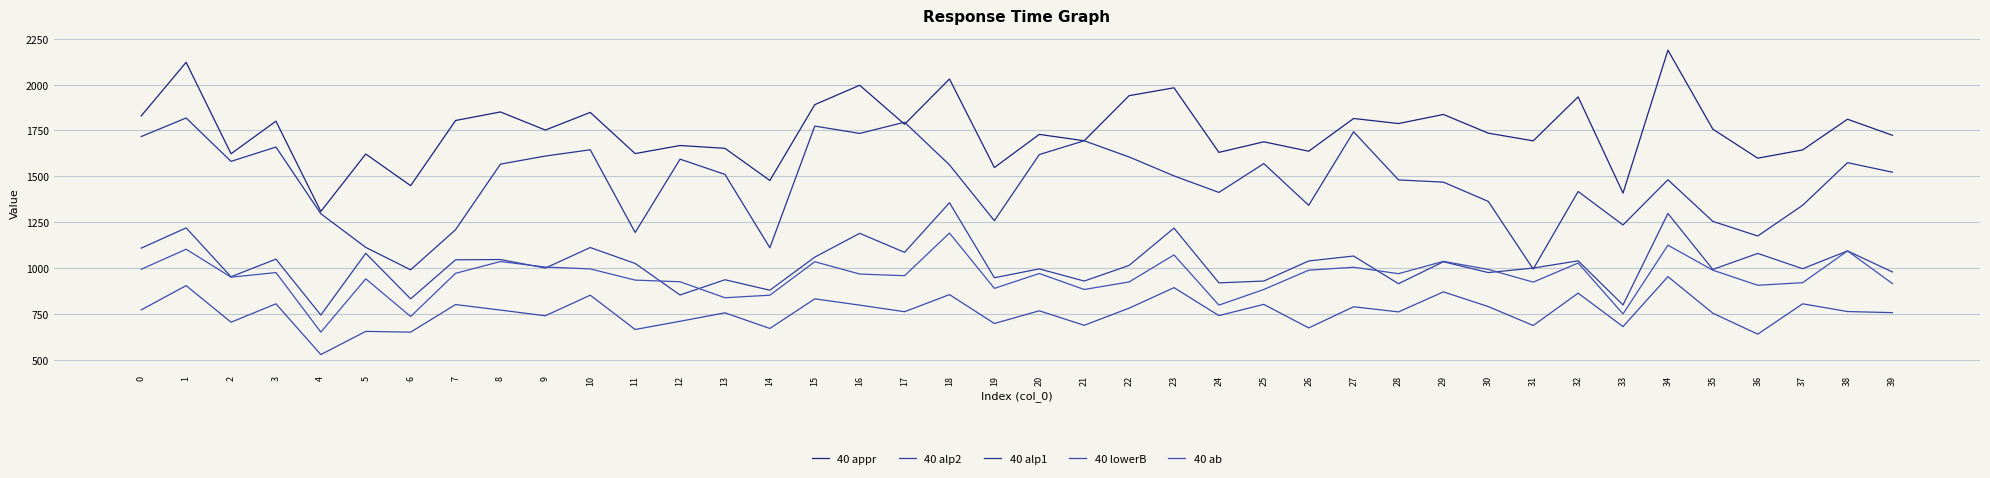

Reading left to right, transcribe all the data shown in this chart.

40 appr: 0=1829.3	1=2120.9	2=1623.4	3=1800.7	4=1309.5	5=1621.9	6=1449.8	7=1804.3	8=1850.9	9=1752.3	10=1848.4	11=1624.3	12=1668.3	13=1653.0	14=1477.9	15=1890.6	16=1996.2	17=1783.8	18=2030.1	19=1548.4	20=1728.7	21=1694.1	22=1939.3	23=1982.3	24=1630.9	25=1688.4	26=1637.3	27=1815.2	28=1787.8	29=1837.2	30=1735.4	31=1693.6	32=1932.8	33=1409.3	34=2187.1	35=1757.2	36=1599.3	37=1644.2	38=1811.2	39=1723.8
40 alp2: 0=1110.0	1=1220.1	2=954.3	3=1050.2	4=746.0	5=1081.9	6=834.0	7=1046.5	8=1048.0	9=1001.5	10=1113.2	11=1026.6	12=855.0	13=938.0	14=881.0	15=1061.0	16=1190.5	17=1087.0	18=1357.0	19=949.0	20=997.0	21=931.0	22=1015.8	23=1219.0	24=921.0	25=931.0	26=1040.2	27=1067.0	28=916.3	29=1036.0	30=977.0	31=1001.5	32=1041.0	33=801.0	34=1298.6	35=994.0	36=1081.2	37=998.0	38=1094.8	39=980.3
40 alp1: 0=1717.0	1=1818.0	2=1582.0	3=1660.0	4=1297.0	5=1114.0	6=992.0	7=1210.0	8=1567.0	9=1611.0	10=1645.0	11=1195.0	12=1594.0	13=1511.0	14=1112.0	15=1774.0	16=1734.0	17=1795.0	18=1563.0	19=1259.0	20=1619.0	21=1694.0	22=1606.0	23=1503.0	24=1413.0	25=1570.0	26=1343.0	27=1743.0	28=1481.0	29=1469.0	30=1364.0	31=996.0	32=1418.0	33=1236.0	34=1482.0	35=1255.5	36=1176.0	37=1343.0	38=1575.0	39=1523.0
40 lowerB: 0=774.0	1=906.0	2=707.0	3=807.0	4=531.0	5=657.0	6=653.0	7=803.0	8=773.0	9=742.0	10=854.0	11=667.4	12=712.0	13=758.0	14=673.0	15=834.0	16=800.0	17=764.0	18=857.1	19=700.0	20=769.0	21=690.2	22=783.3	23=895.0	24=743.0	25=804.0	26=675.9	27=791.0	28=763.0	29=872.0	30=792.0	31=689.0	32=865.0	33=683.0	34=955.0	35=756.0	36=642.0	37=807.0	38=765.0	39=759.0
40 ab: 0=995.0	1=1104.0	2=952.0	3=977.0	4=653.0	5=943.0	6=738.0	7=973.0	8=1037.0	9=1007.0	10=997.0	11=936.0	12=927.0	13=840.0	14=854.0	15=1036.0	16=969.0	17=960.0	18=1192.0	19=891.0	20=972.0	21=885.0	22=926.0	23=1073.0	24=800.0	25=885.0	26=990.0	27=1006.0	28=971.0	29=1038.0	30=994.0	31=925.0	32=1029.0	33=752.0	34=1126.0	35=990.0	36=908.0	37=922.0	38=1095.0	39=917.0